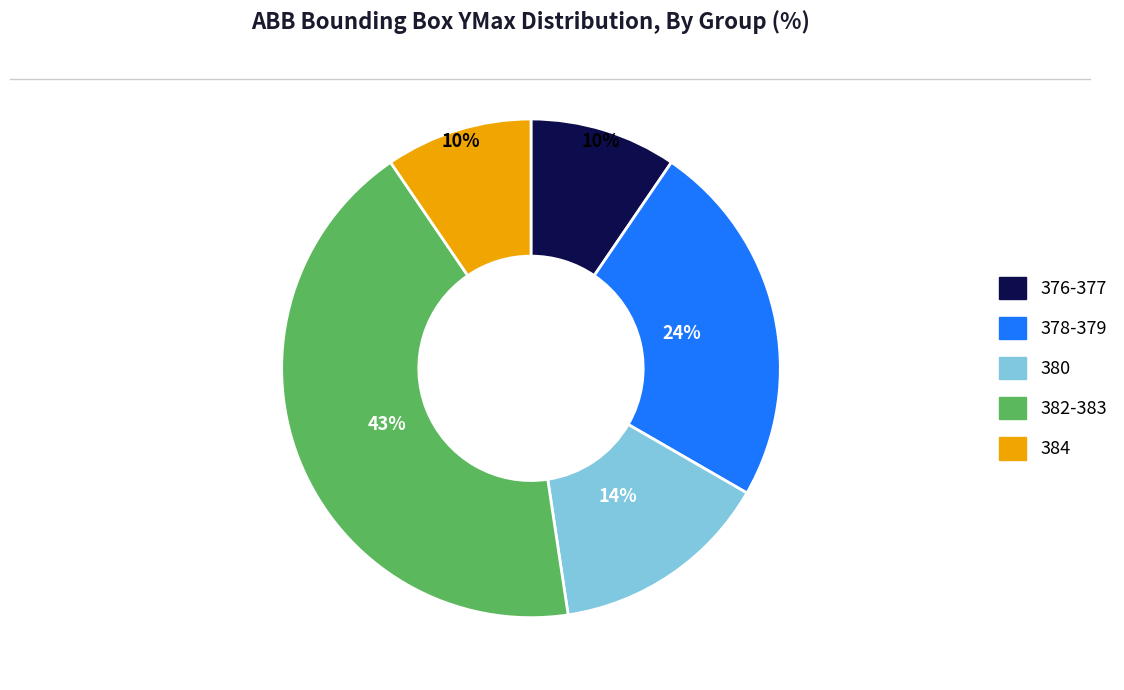

Count the number of slices in the pie.

5